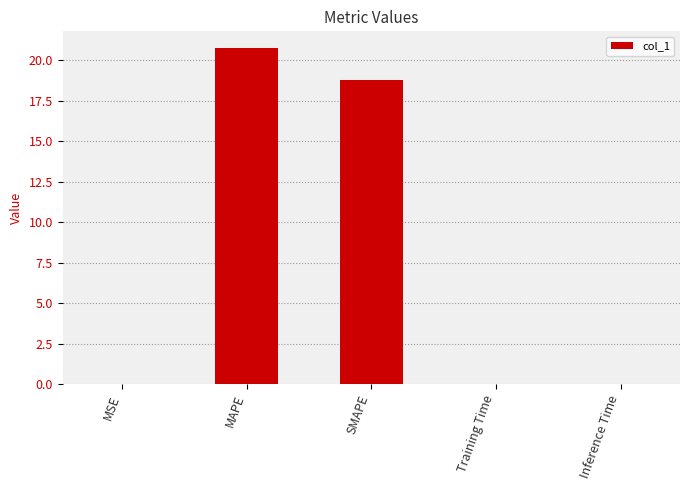

Which has a higher value, Training Time or MAPE?

MAPE